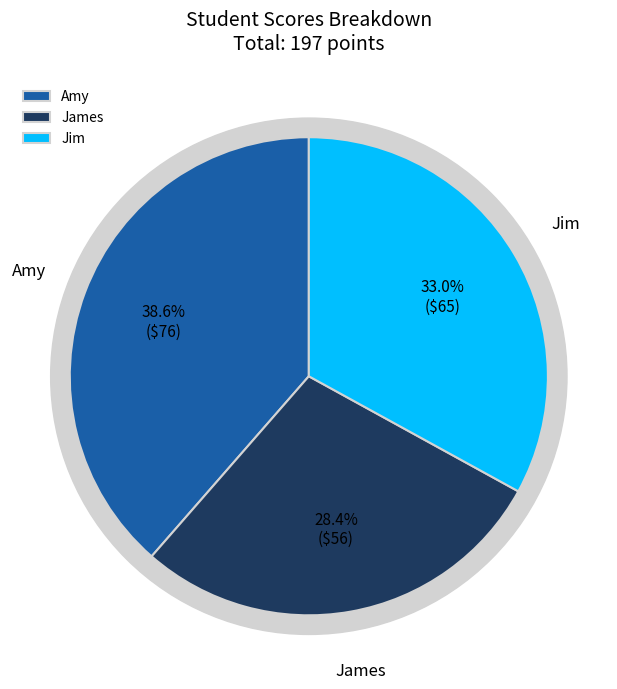

To the nearest percent, what is the difference between the largest and smallest slice percentages?

10%